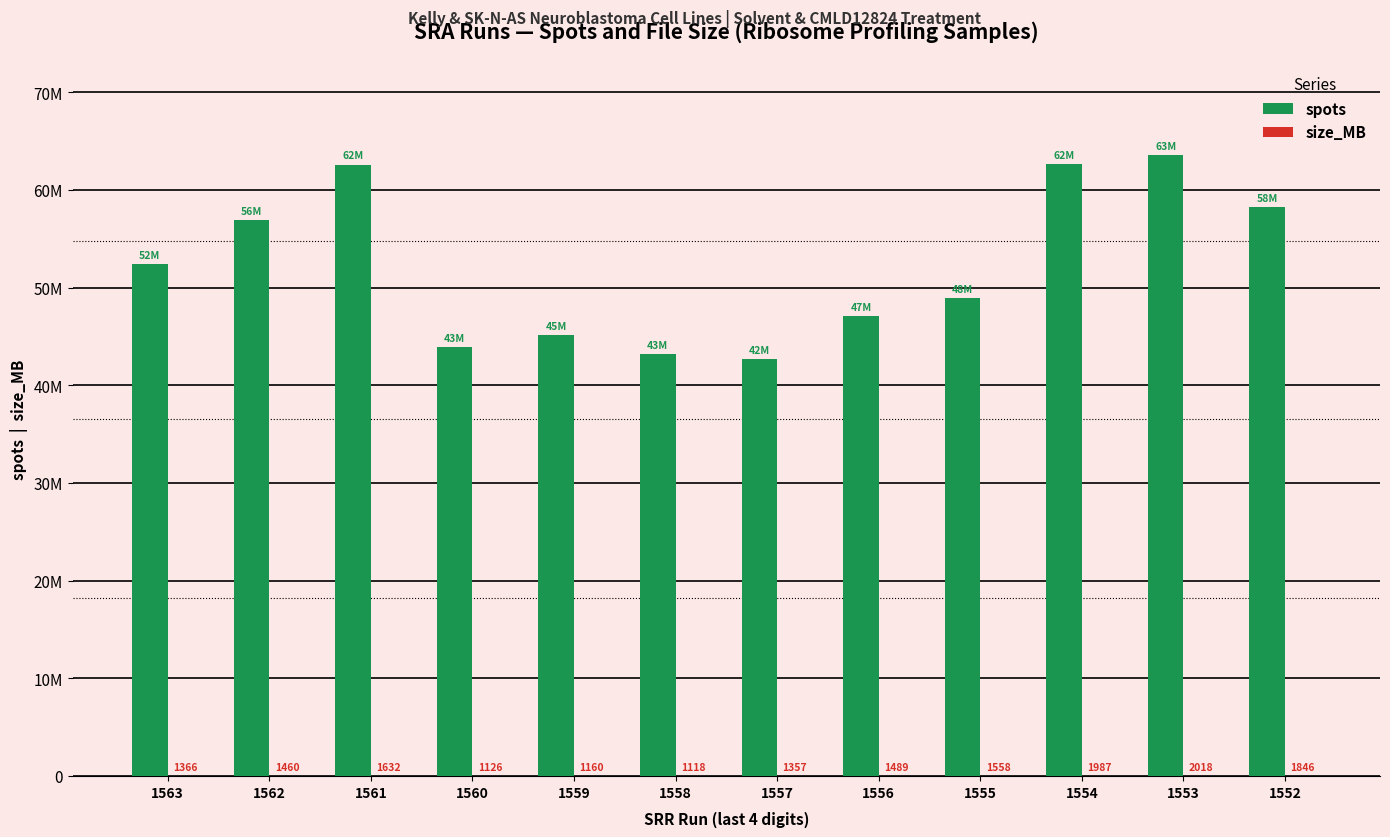

Is the value of size_MB at 1563 greater than the value of spots at 1562?

No